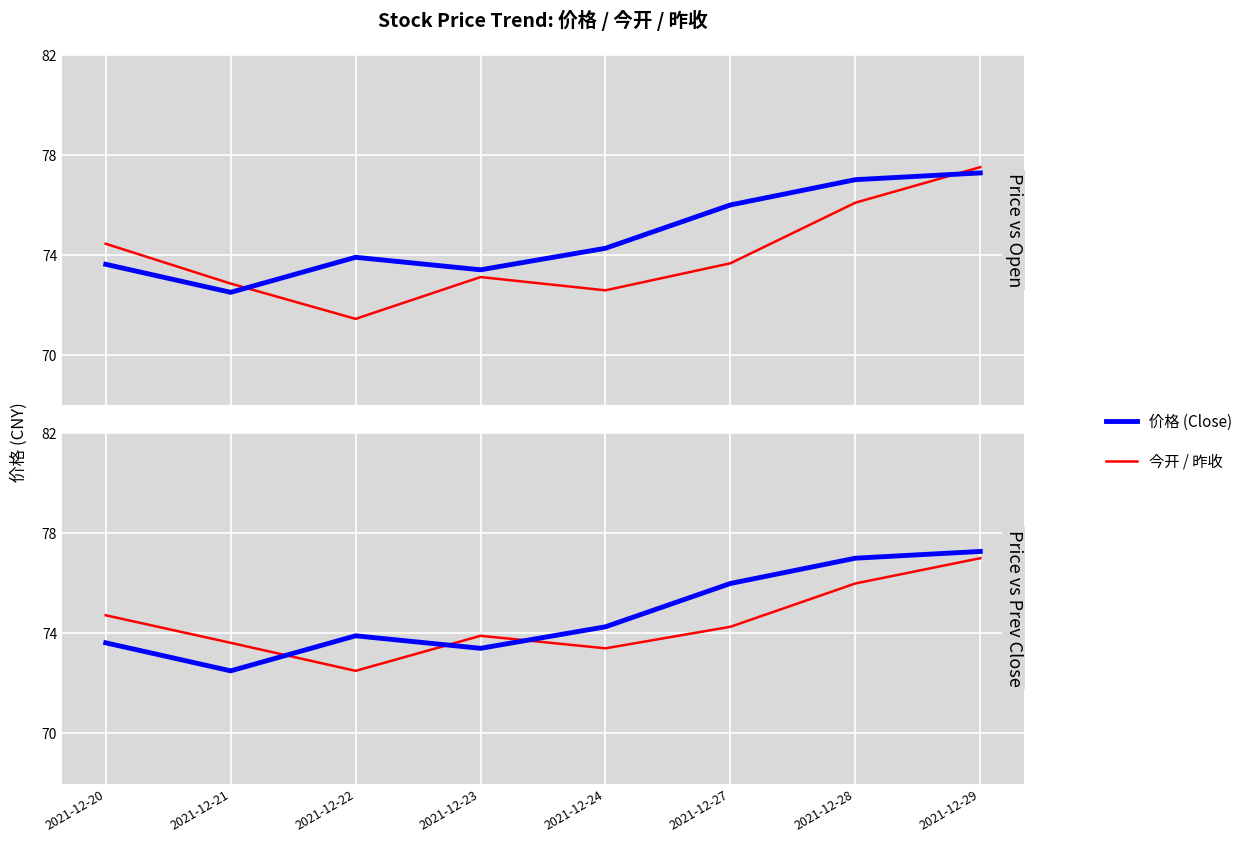

Where do 今开 and 价格 first cross each other?

2021-12-21 and 2021-12-22